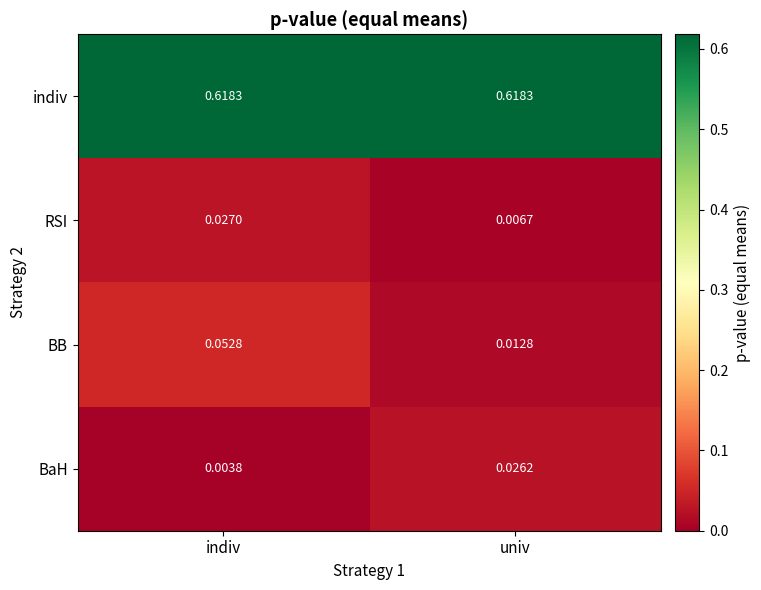

Between indiv and univ, which series saw the biggest shift?

BB